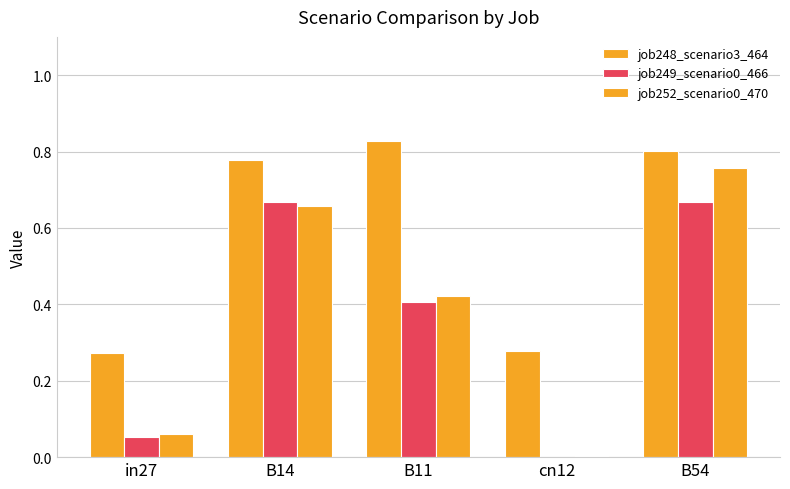

Rank the categories by job252_scenario0_470 value from highest to lowest.

B54, B14, B11, in27, cn12